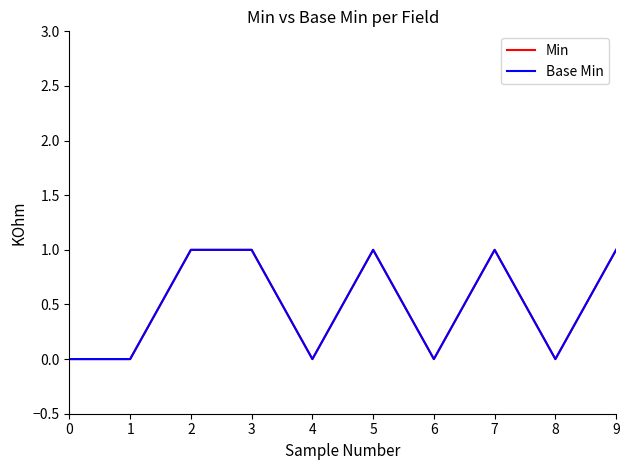

Is this an area chart (filled region under the line)?

No